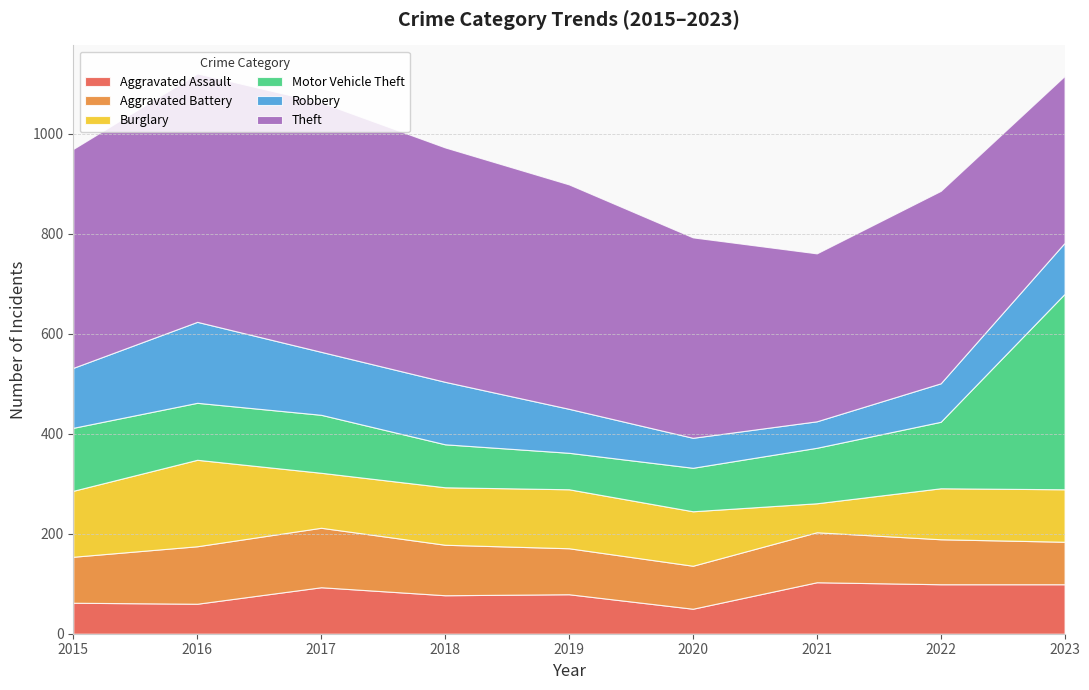

Reading left to right, list all the values displayed in this chart.

Aggravated Assault: 62	60	93	77	79	50	103	99	99
Aggravated Battery: 92	115	119	101	92	86	100	90	85
Burglary: 132	173	110	115	118	109	58	102	105
Motor Vehicle Theft: 126	114	116	86	73	87	111	133	391
Robbery: 120	162	126	125	88	60	53	77	102
Theft: 438	497	499	469	449	401	336	385	334